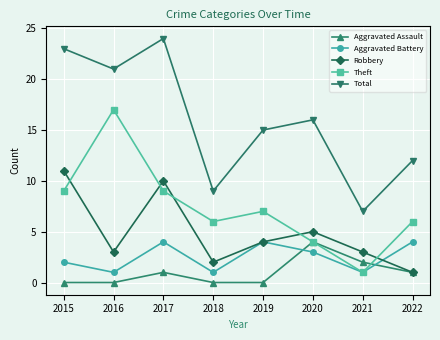

Which series has the widest spread of values?

Total